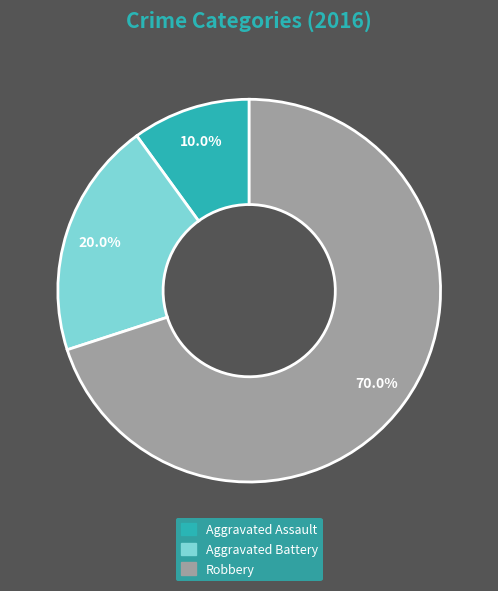

Which category has the biggest portion of the pie?

Robbery